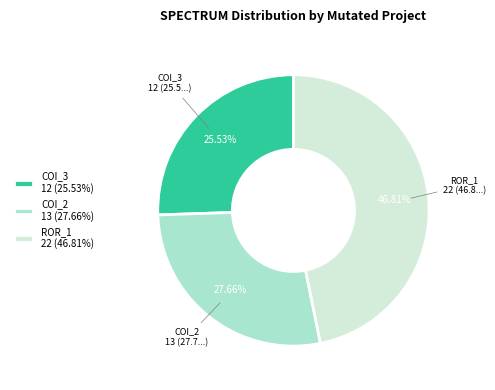

Approximately how many times larger is the value at ROR_1 22 (46.81%) compared to COI_3 12 (25.53%)?

1.8